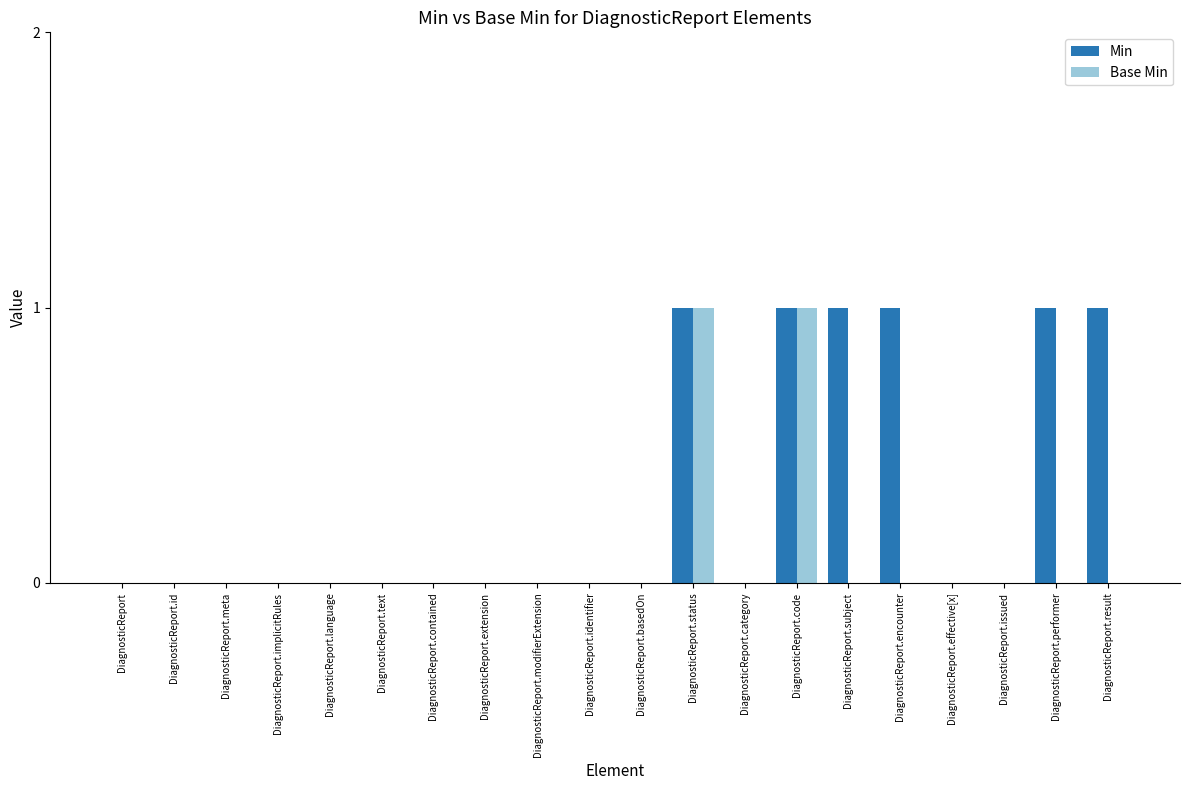

How many distinct data groups are displayed?

2